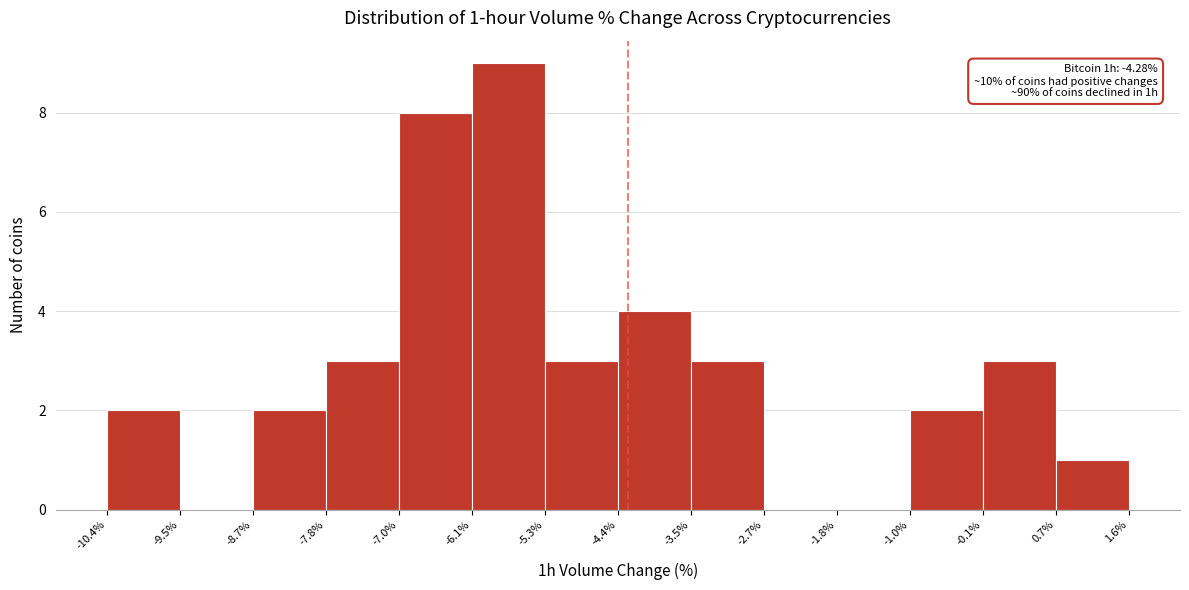

Which range on the x-axis has the tallest bar?

-6.1% to -5.3%